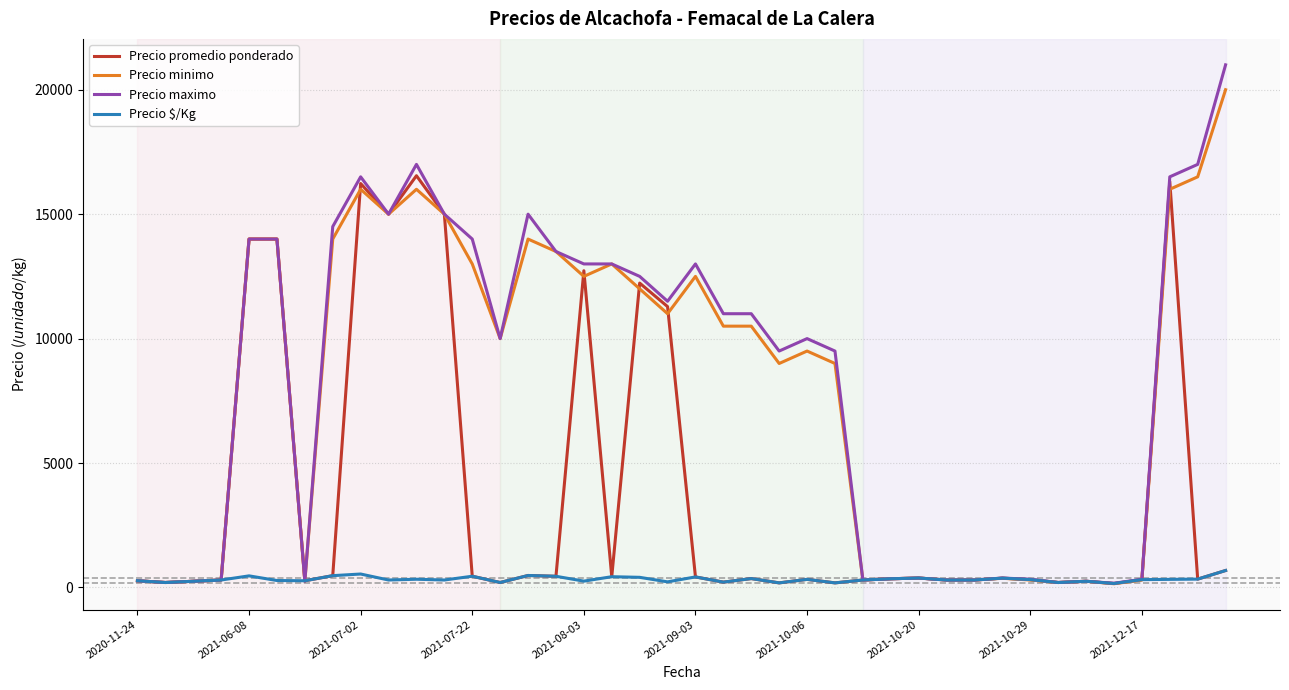

What is the maximum value shown in the chart?

21000